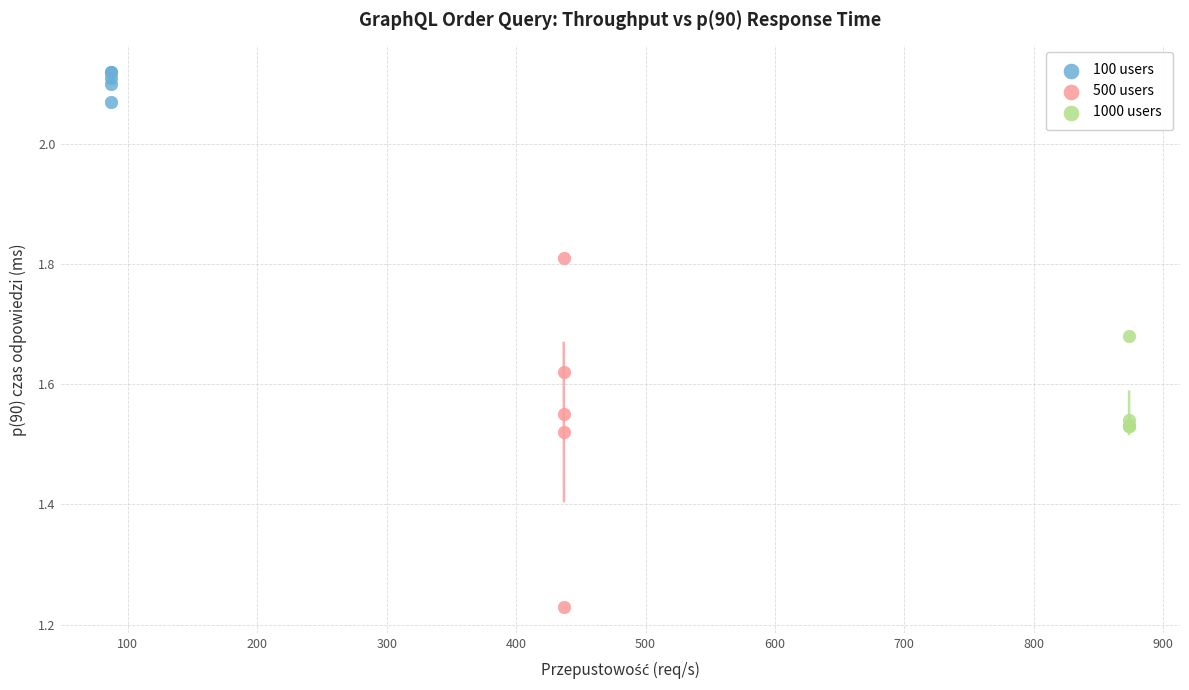

Which series reaches the minimum Y coordinate?

500 users